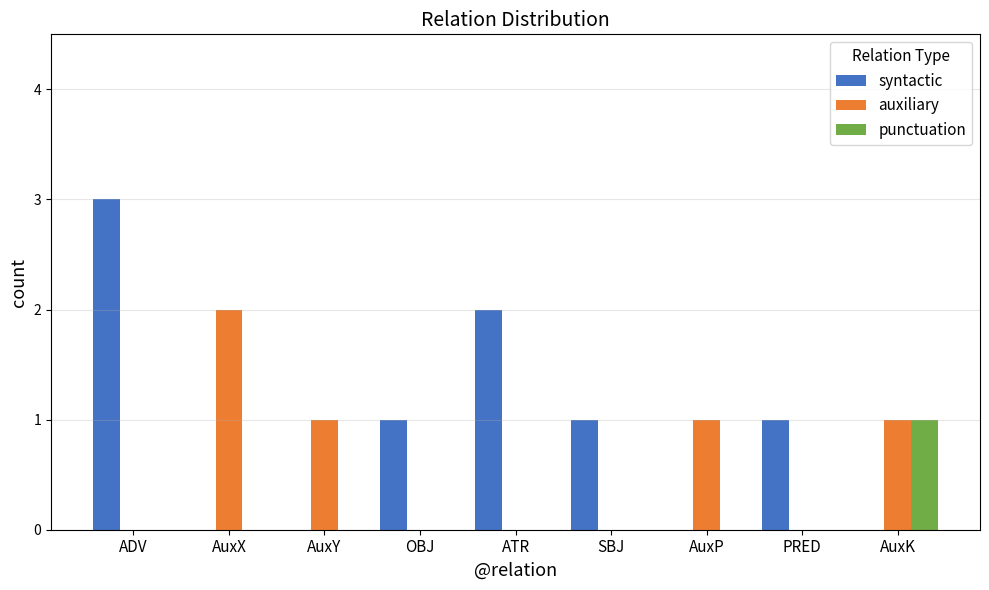

Which series has the widest spread of values?

syntactic